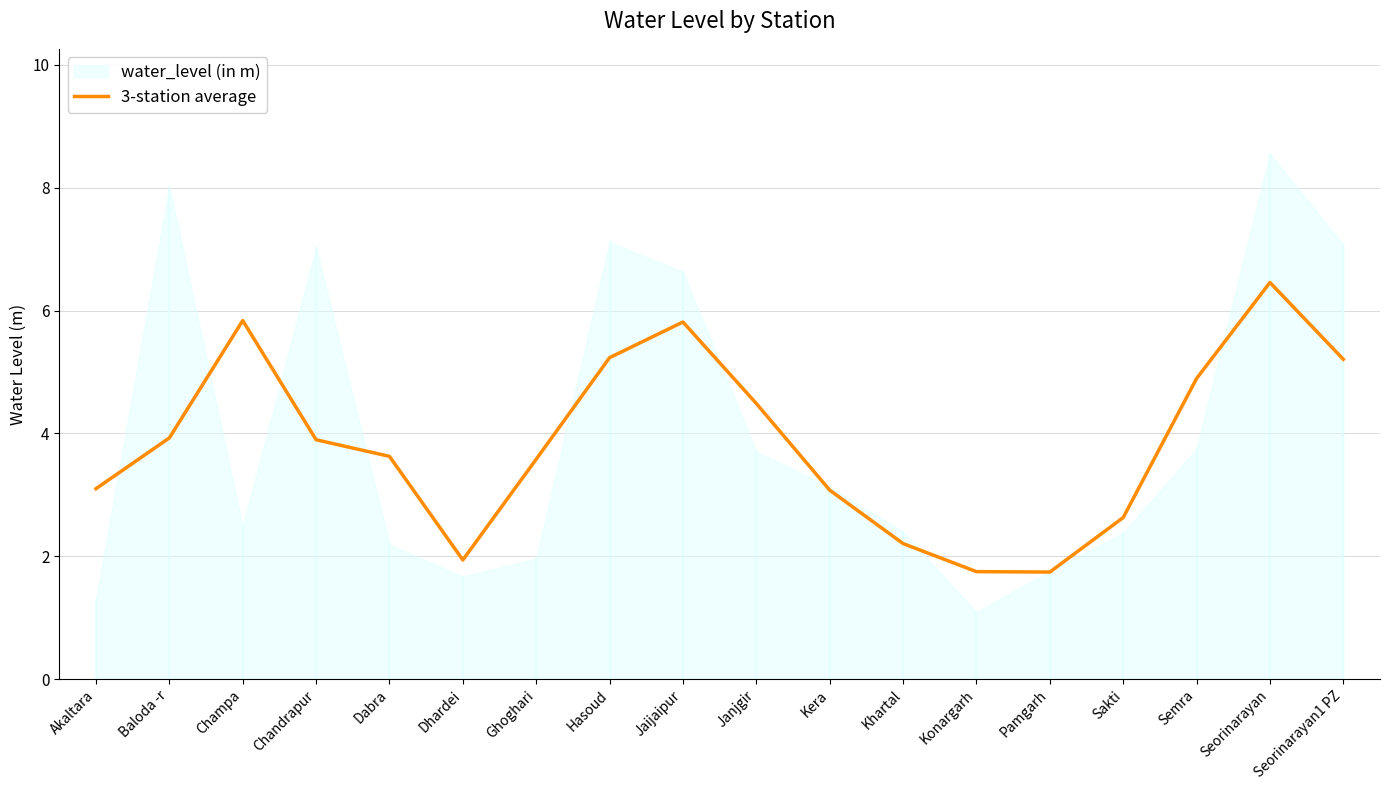

What is the label of the 16th point from the right?

Champa